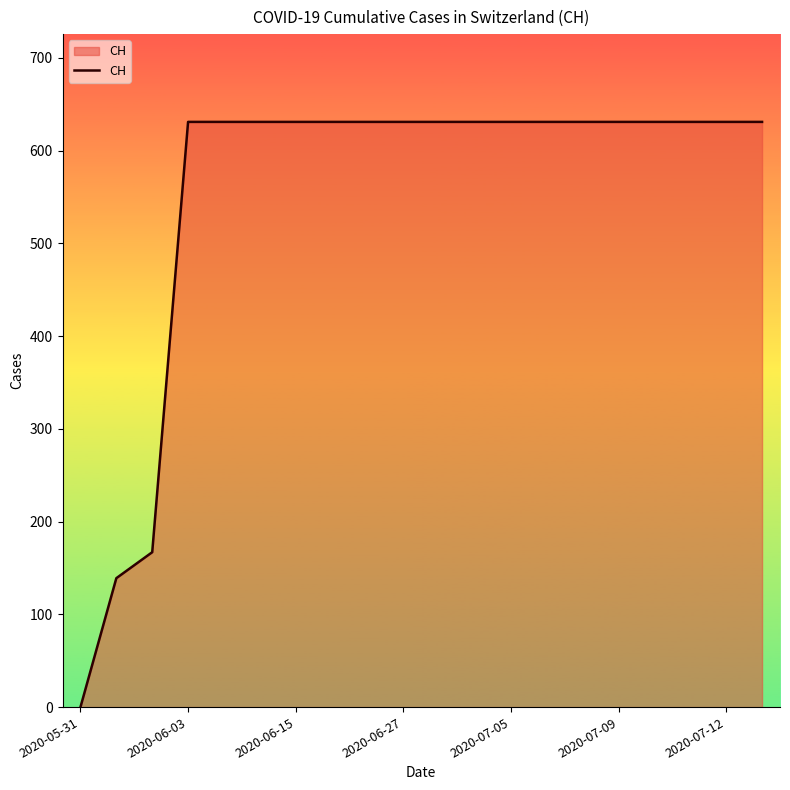

What is the difference between the maximum and minimum values?

631